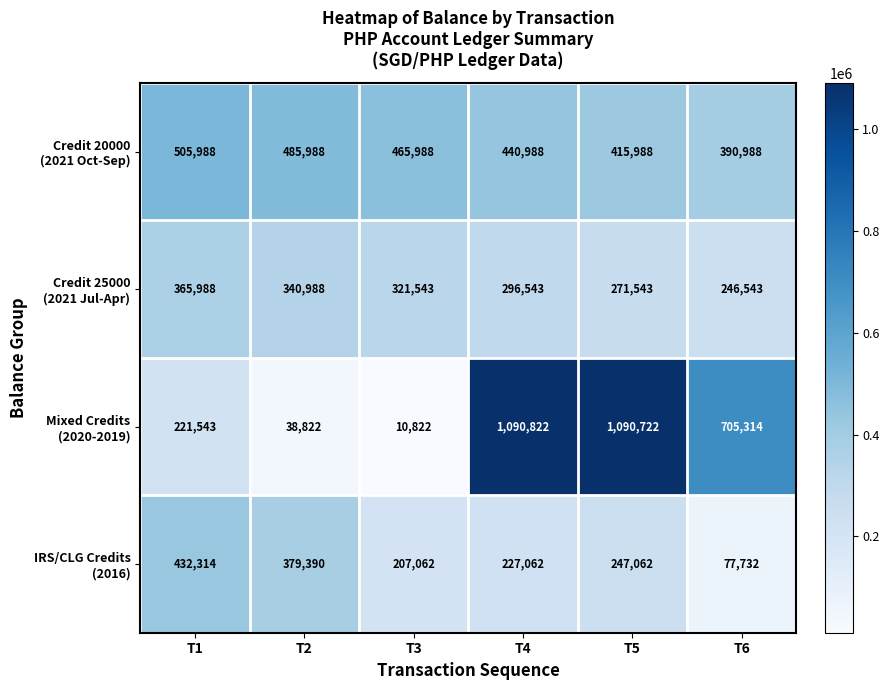

At which category is the sum across all series the highest?

T4